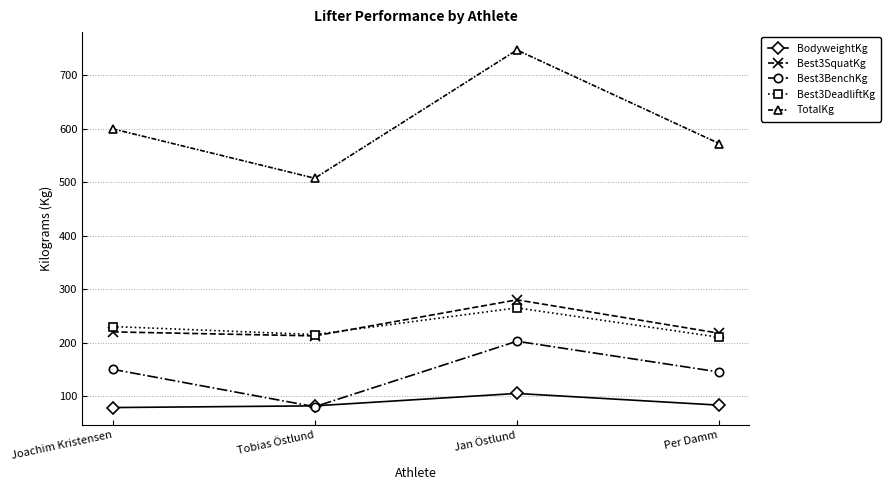

Which category has the highest value across all series?

Jan Östlund